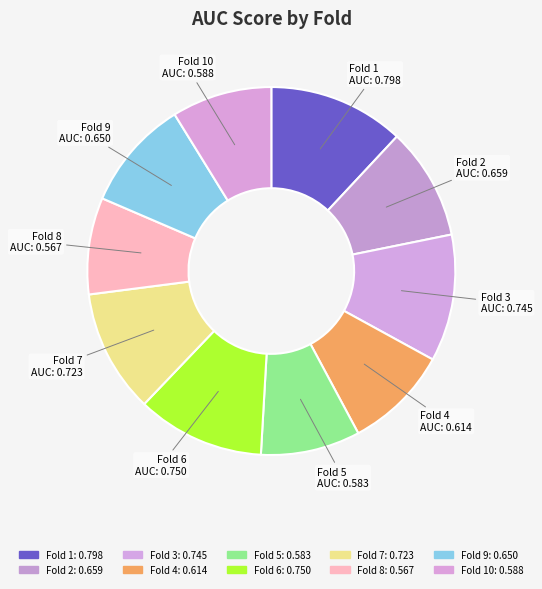

Rank the categories by value from highest to lowest.

Fold 1, Fold 6, Fold 3, Fold 7, Fold 2, Fold 9, Fold 4, Fold 10, Fold 5, Fold 8